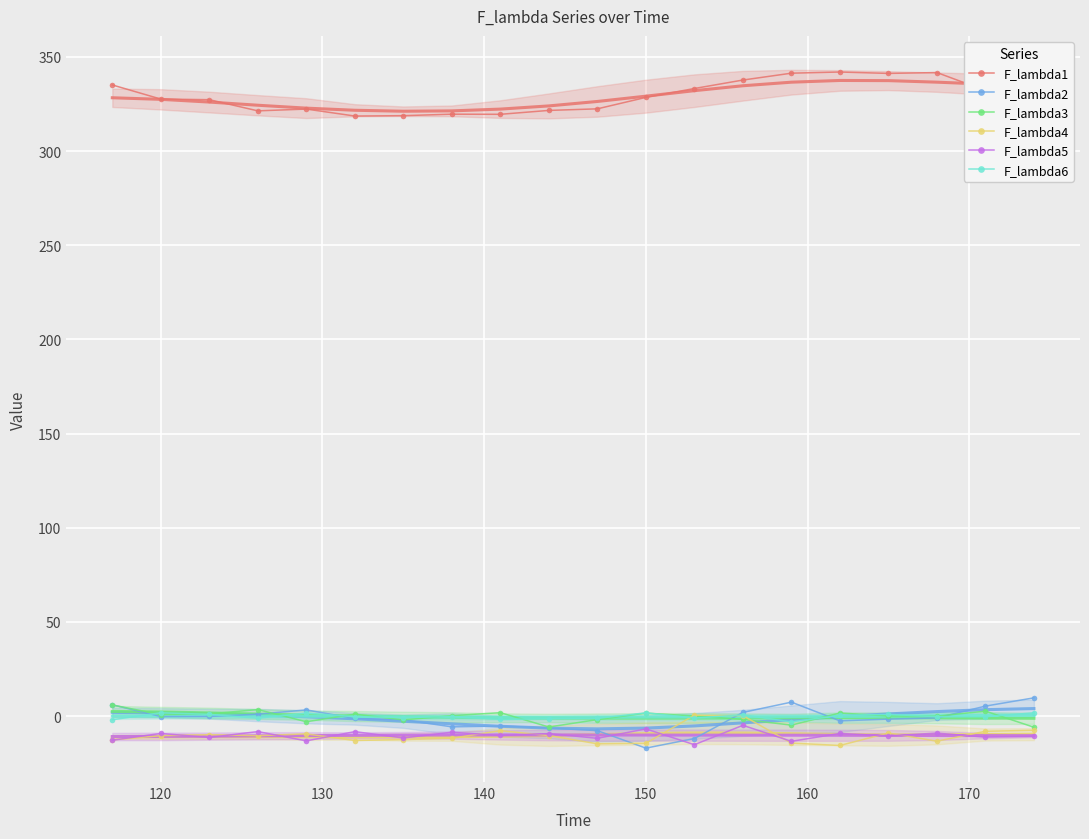

True or false: F_lambda3 has more than 2 points higher than both neighbors.

True